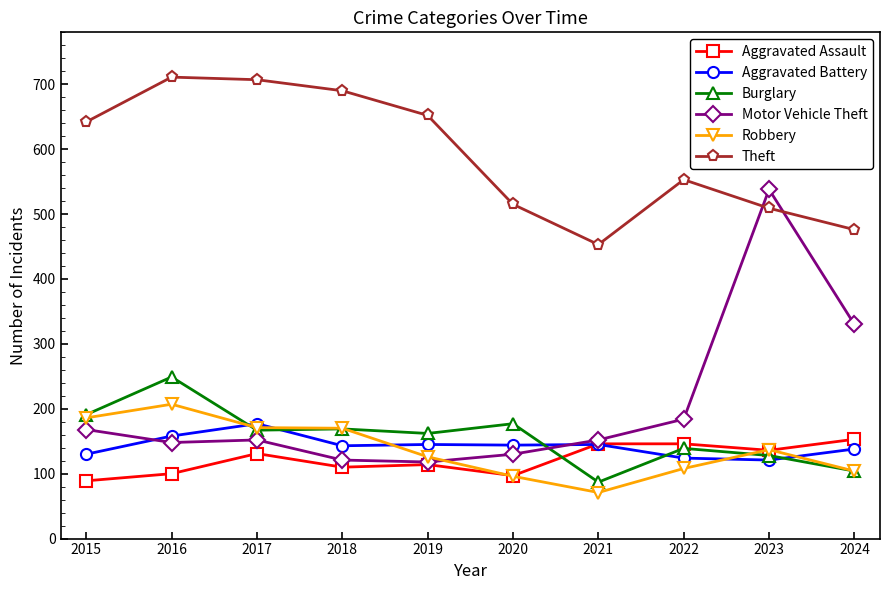

Between 2015 and 2016, which series saw the biggest shift?

Theft